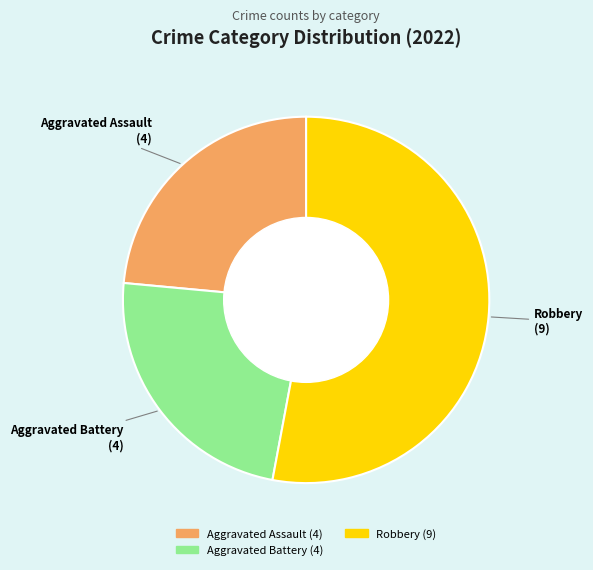

Is there any slice that represents more than half of the pie?

Yes